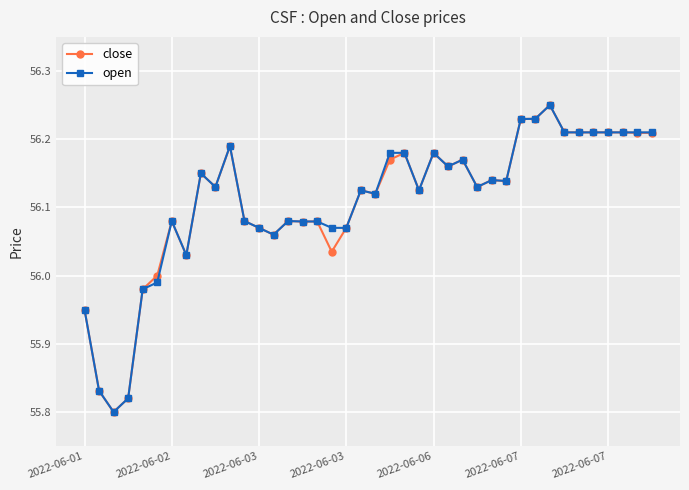

True or false: open has more than 0 points higher than both neighbors.

True